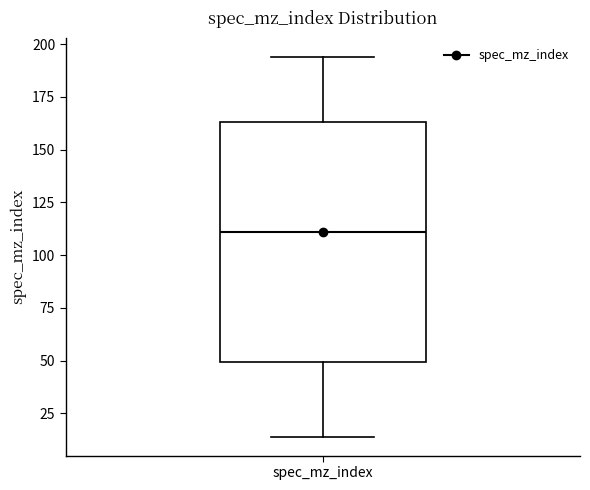

Where is the upper edge of the box for spec_mz_index on the y-axis? The values are not printed on the chart, so give them approximately, as read against the axis.

165